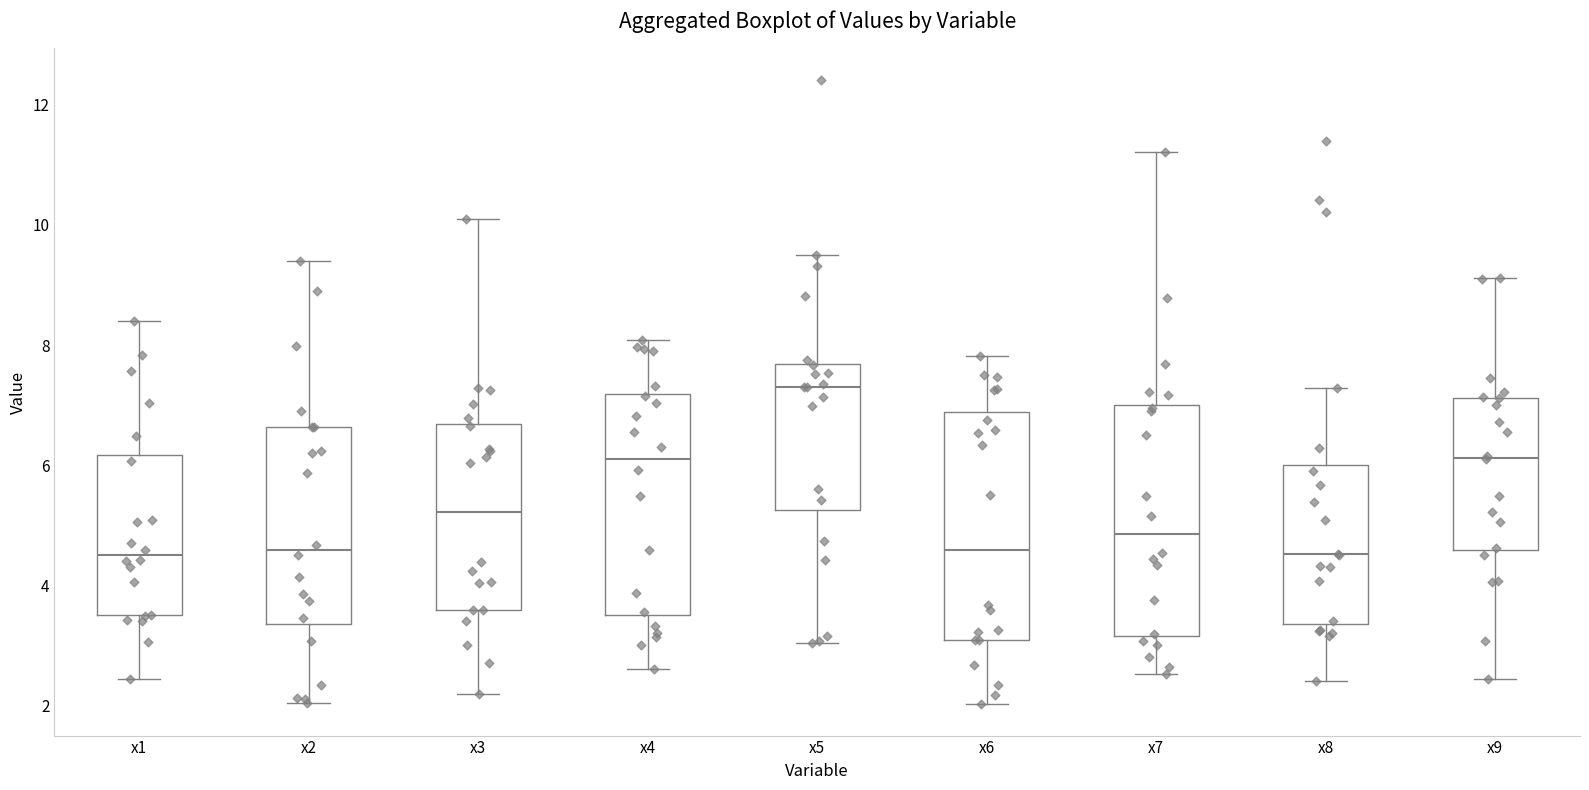

Where is the upper edge of the box for x4 on the y-axis? The values are not printed on the chart, so give them approximately, as read against the axis.

7.2